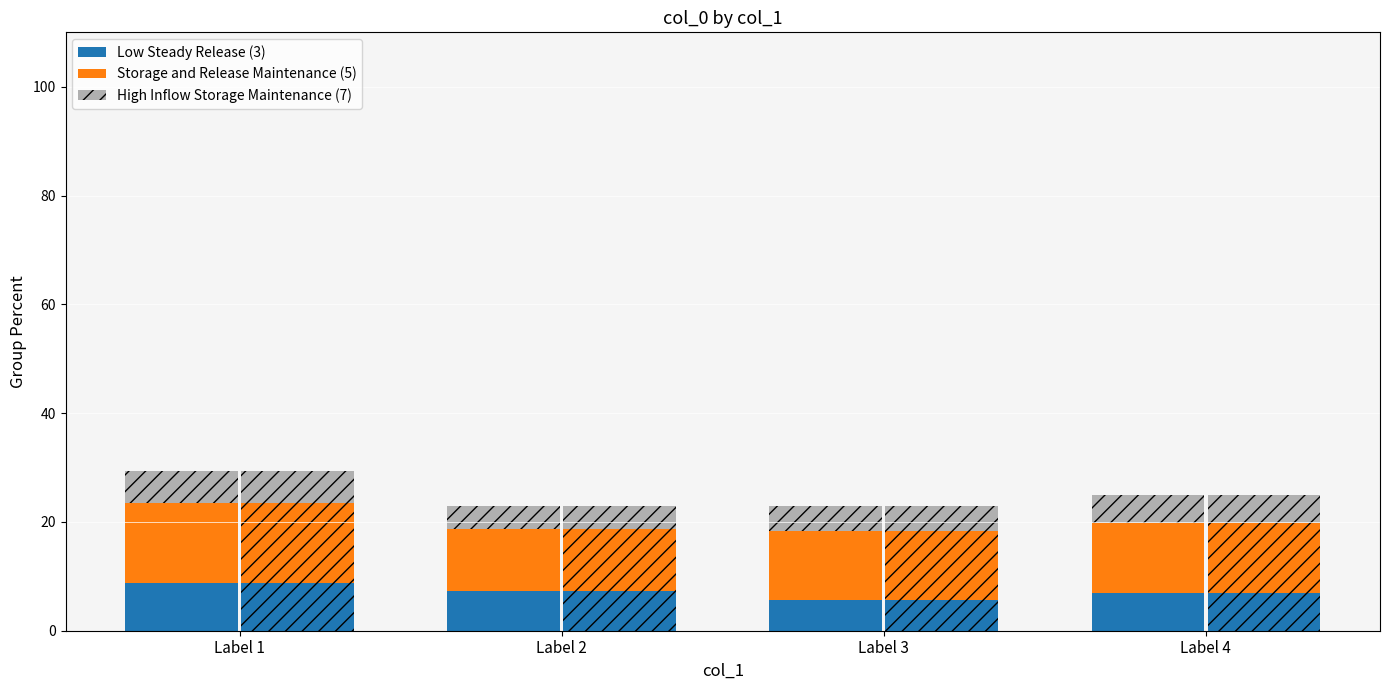

Reading left to right, what are all the values shown in this chart?

Low Steady Release (3): Label 1=8.8	Label 2=7.3	Label 3=5.7	Label 4=7.0
Storage and Release Maintenance (5): Label 1=14.7	Label 2=11.5	Label 3=12.6	Label 4=12.9
High Inflow Storage Maintenance (7): Label 1=5.9	Label 2=4.1	Label 3=4.6	Label 4=5.0